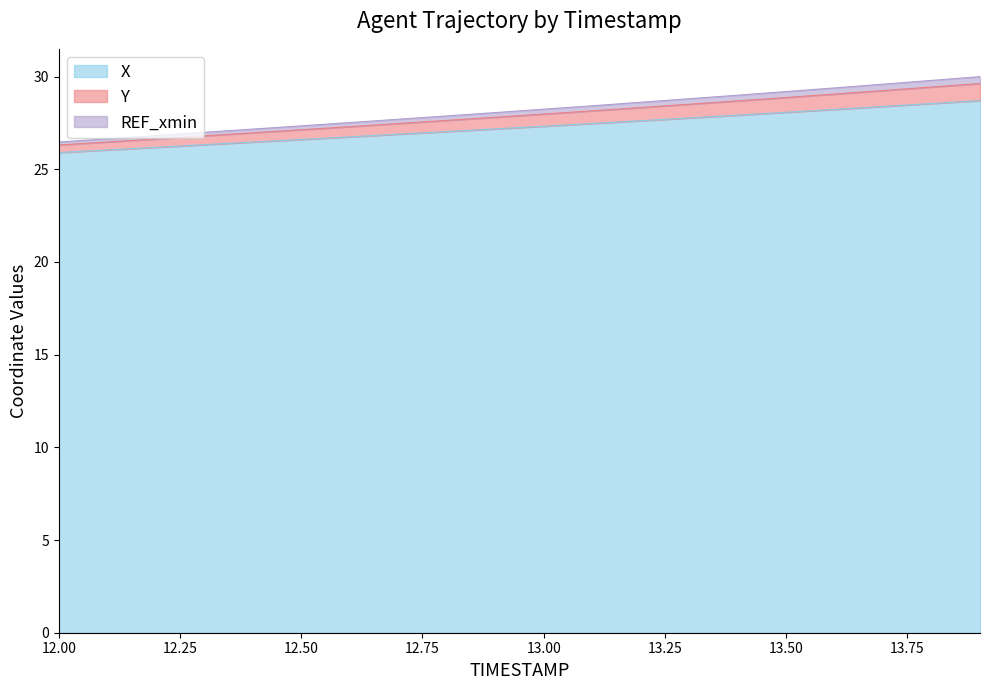

What is the value of the X point at the 12th from the left?

27.5